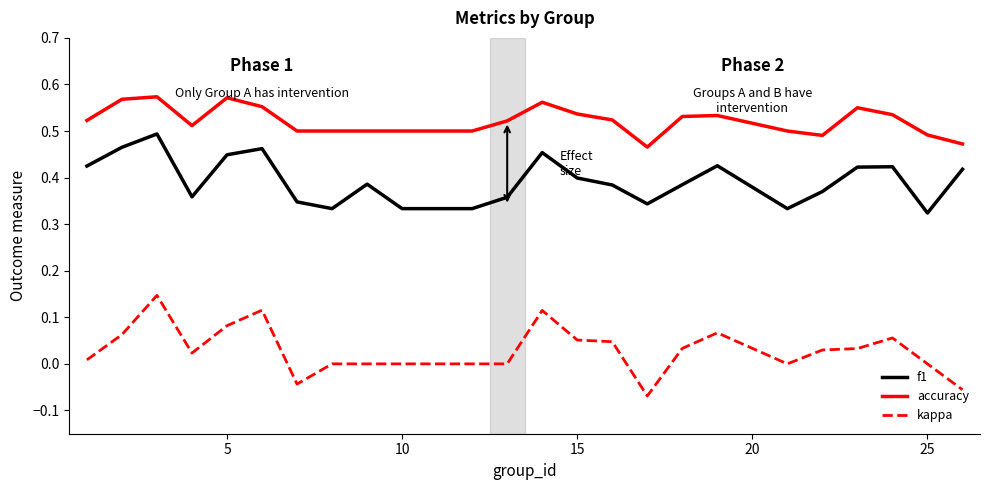

List the series in order of their overall mean, highest first.

accuracy, f1, kappa